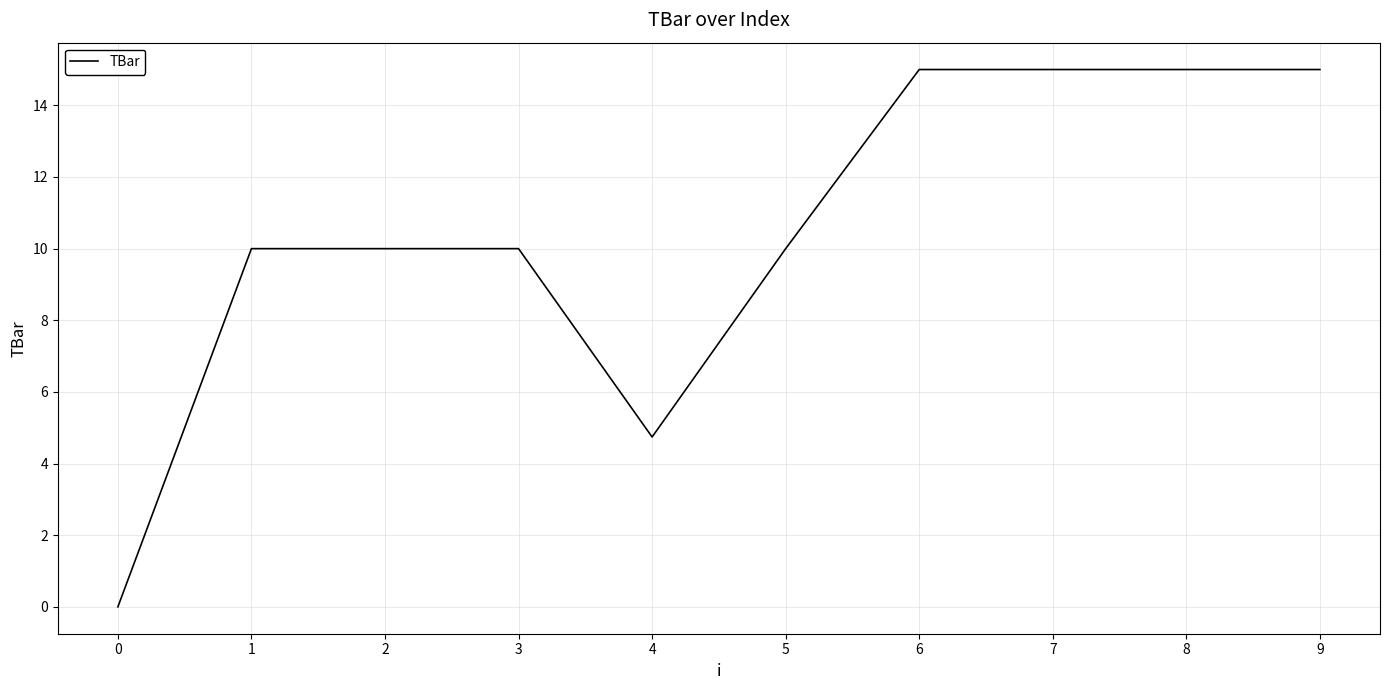

Is it true that the value at 2 is 14.7?

False